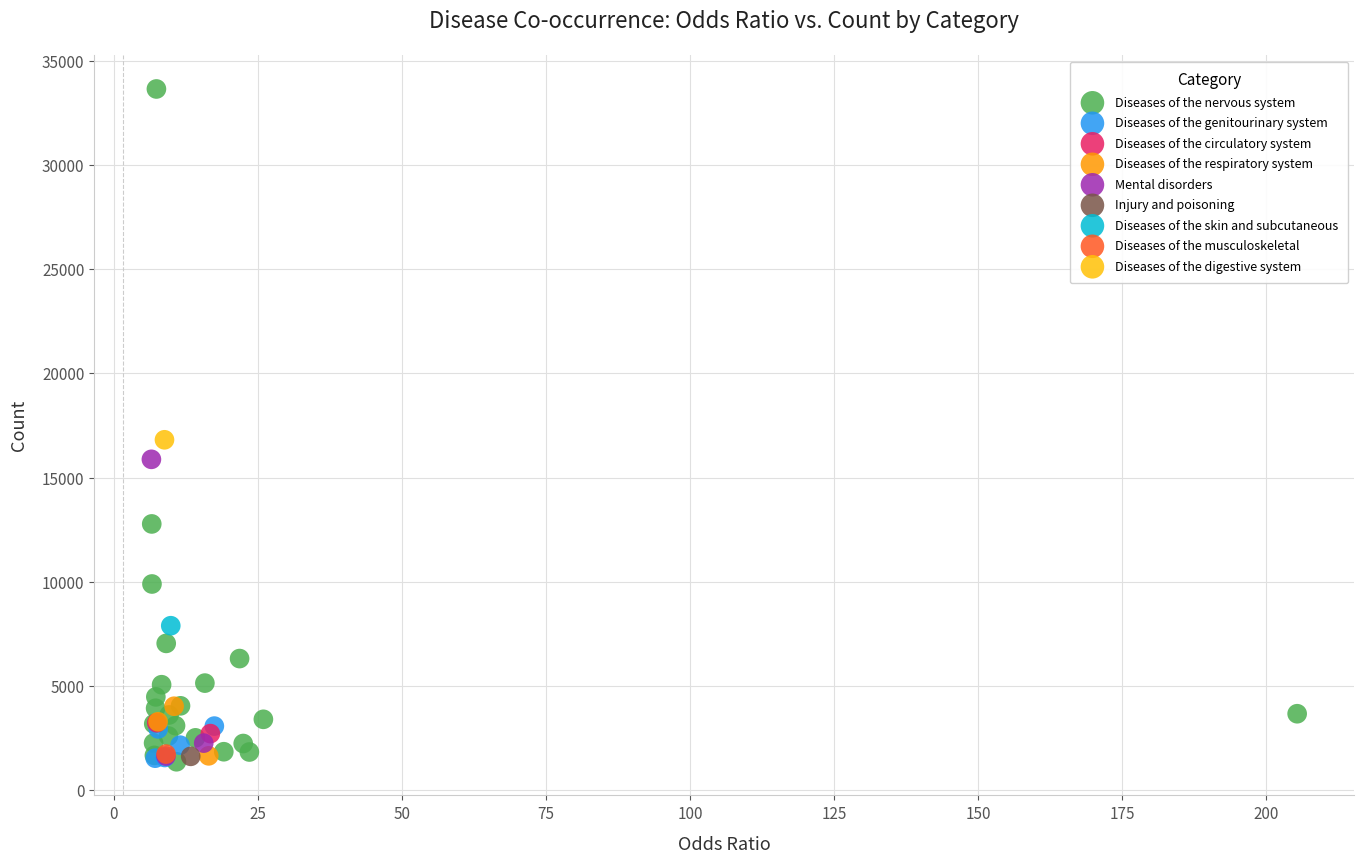

What are all the series names shown in the legend?

Diseases of the nervous system, Diseases of the genitourinary system, Diseases of the circulatory system, Diseases of the respiratory system, Mental disorders, Injury and poisoning, Diseases of the skin and subcutaneous, Diseases of the musculoskeletal, Diseases of the digestive system